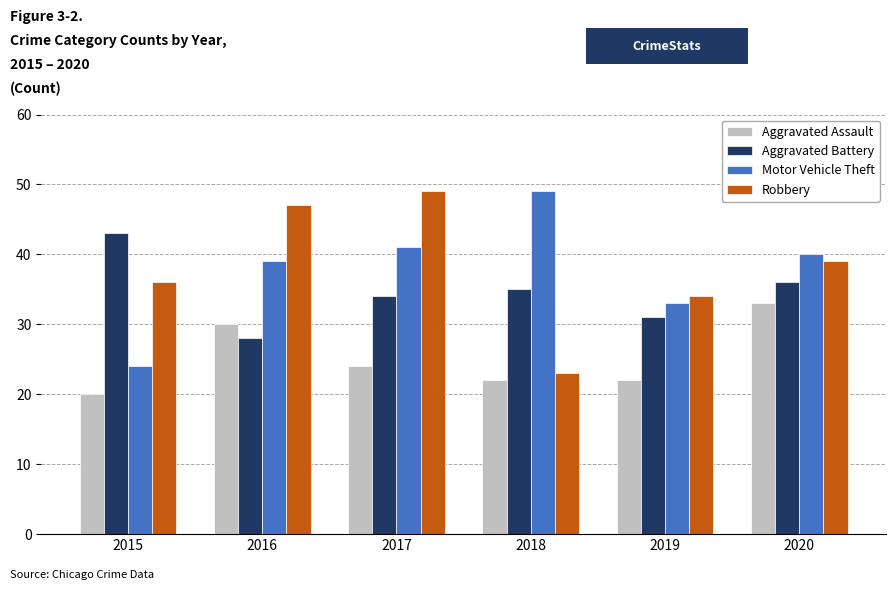

At how many categories does at least one series exceed 31?

6